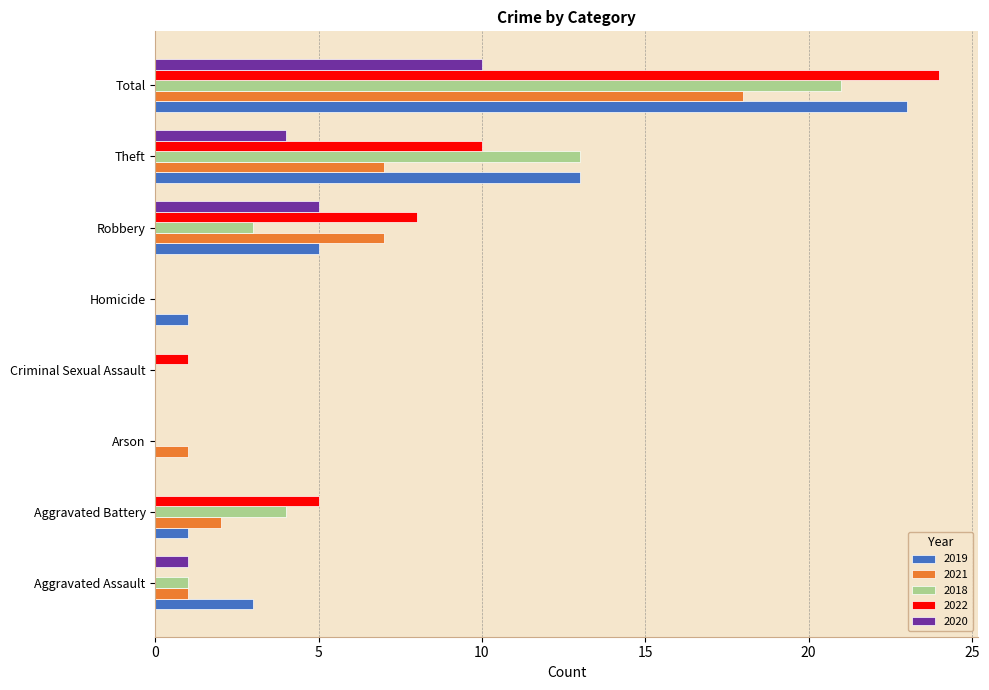

Where is 2019 nearest to the value 11?

Theft